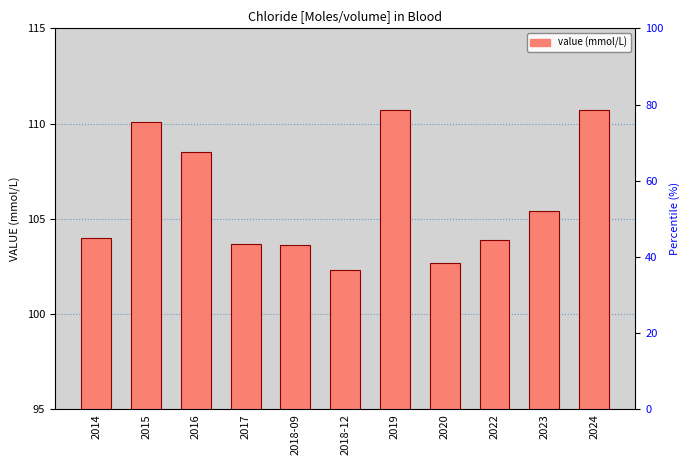

How many values are below 104?

5